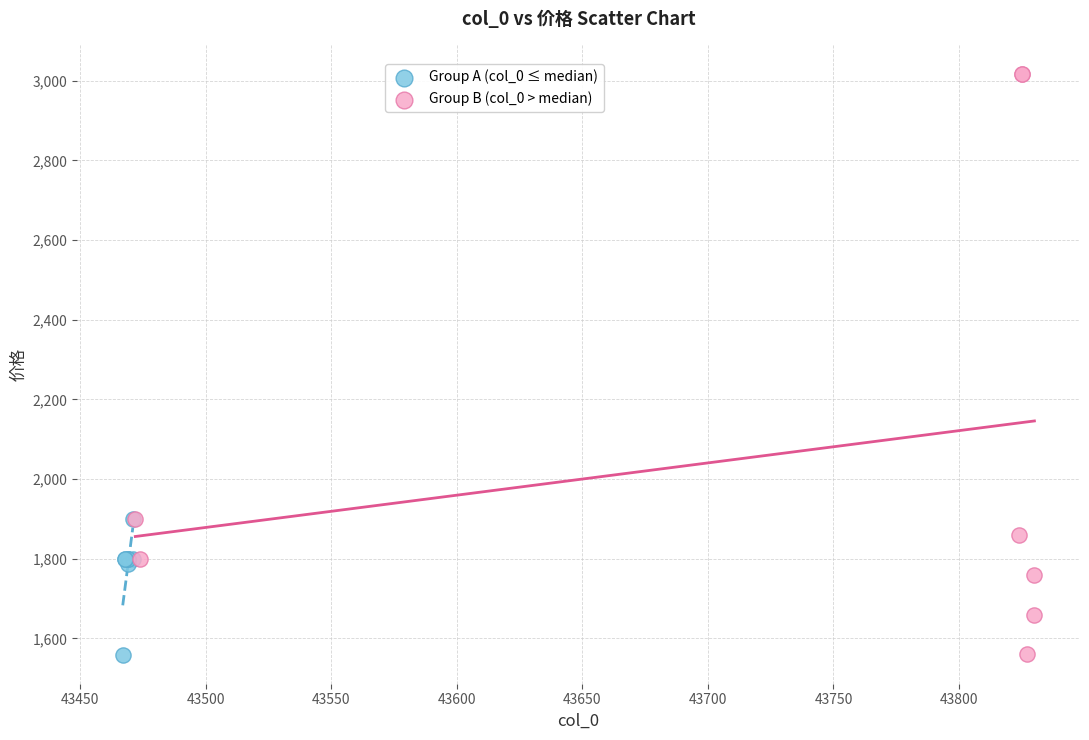

Which series contains the highest Y value?

Group B (col_0 > median)